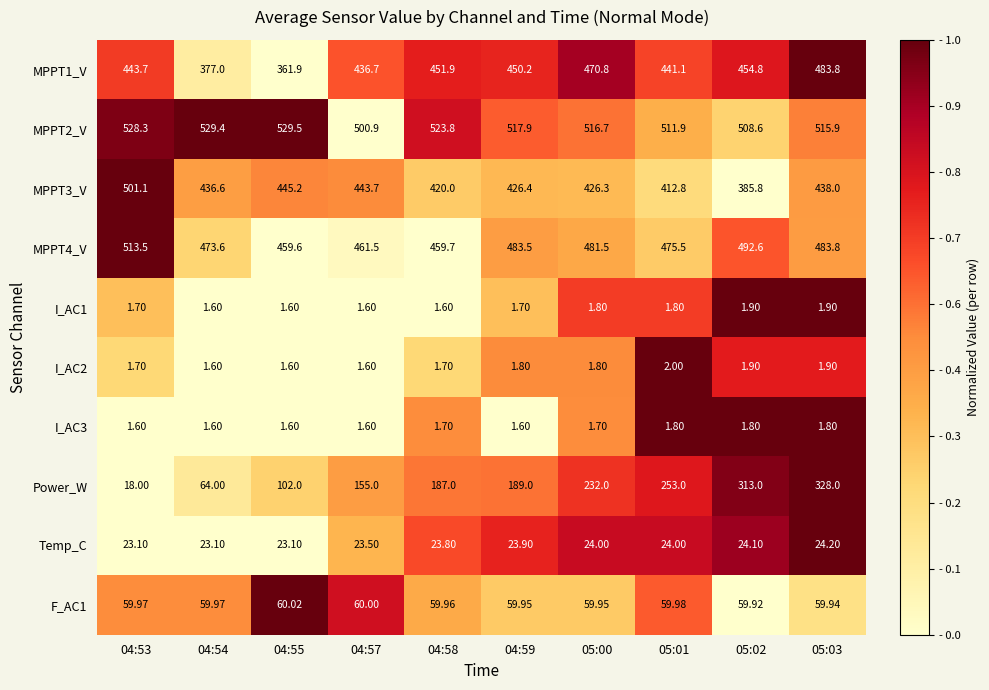

Is the value of Power_W at 04:57 greater than the value of MPPT1_V at 04:58?

No